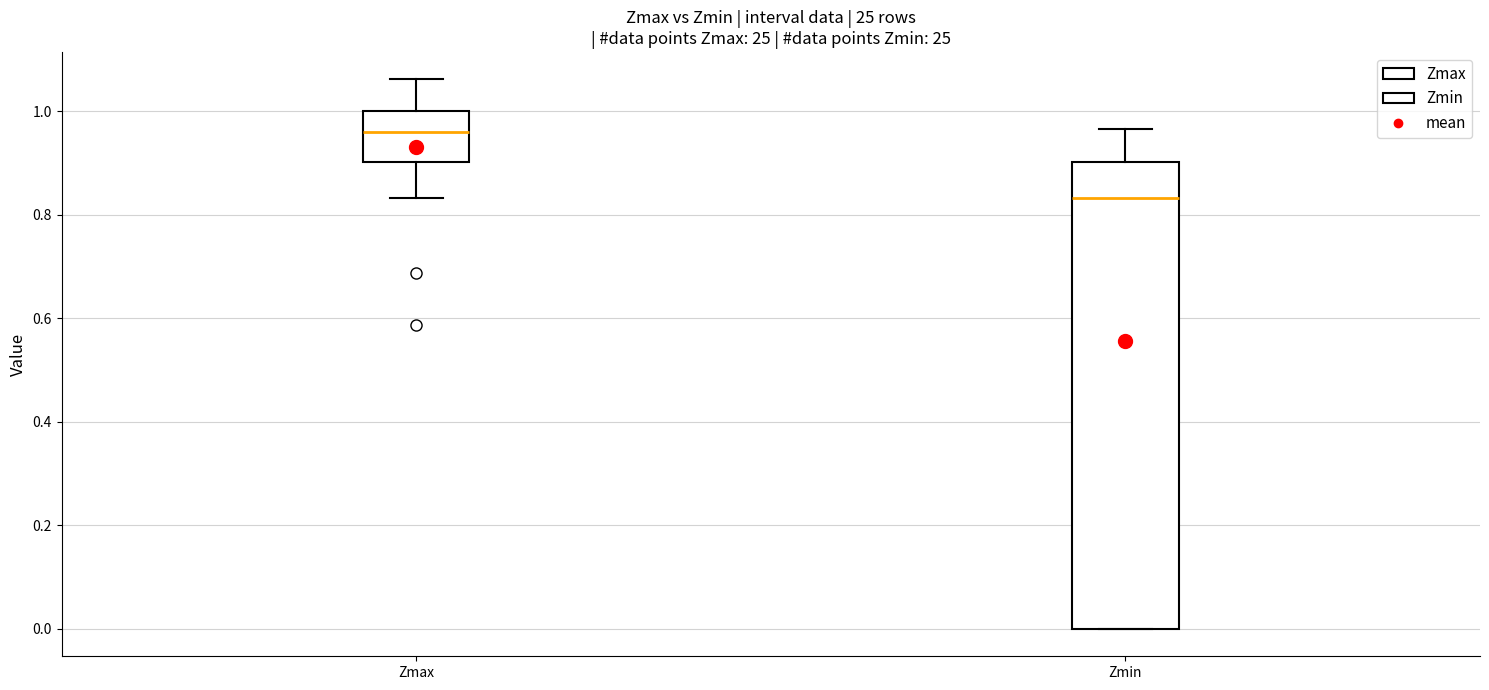

Which box's median line is the lowest?

Zmin